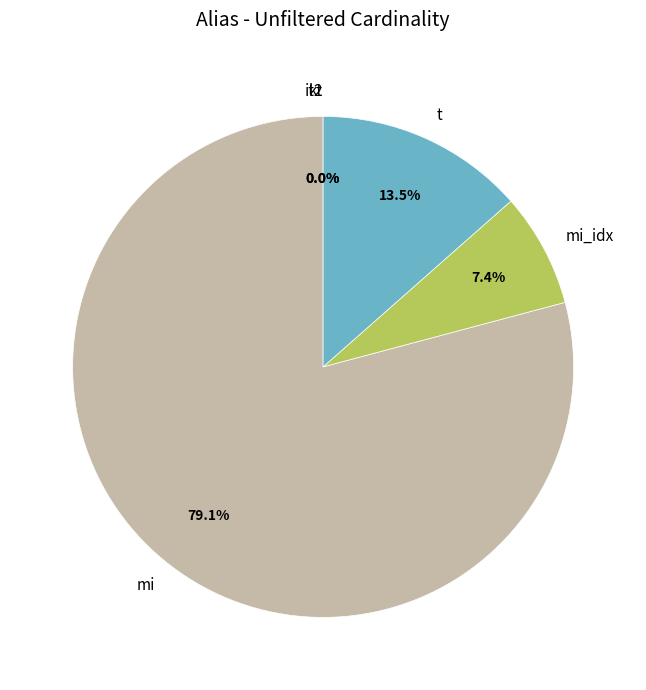

What portion of the pie excludes mi_idx?

92.6%